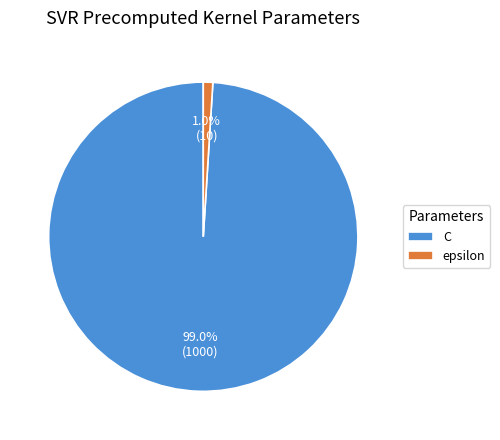

Which category has the smallest portion of the pie?

epsilon